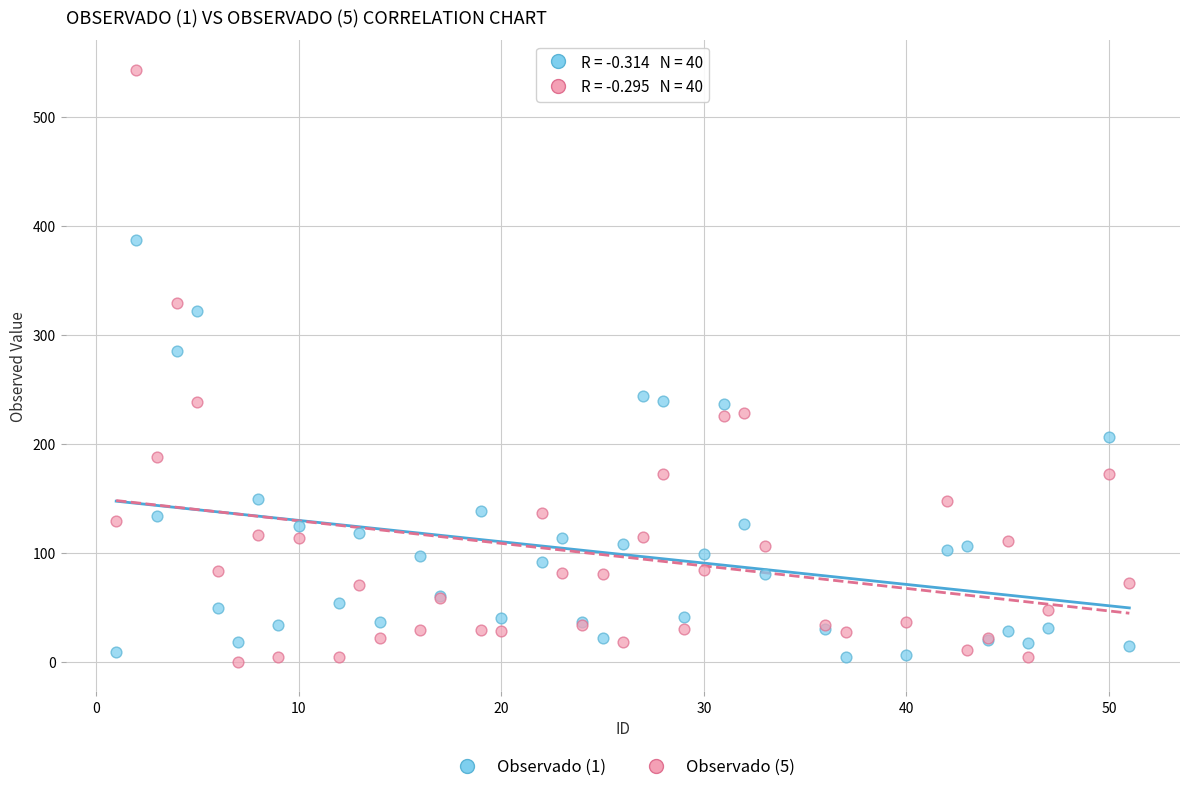

Which series contains the highest Y value?

Observado (5)